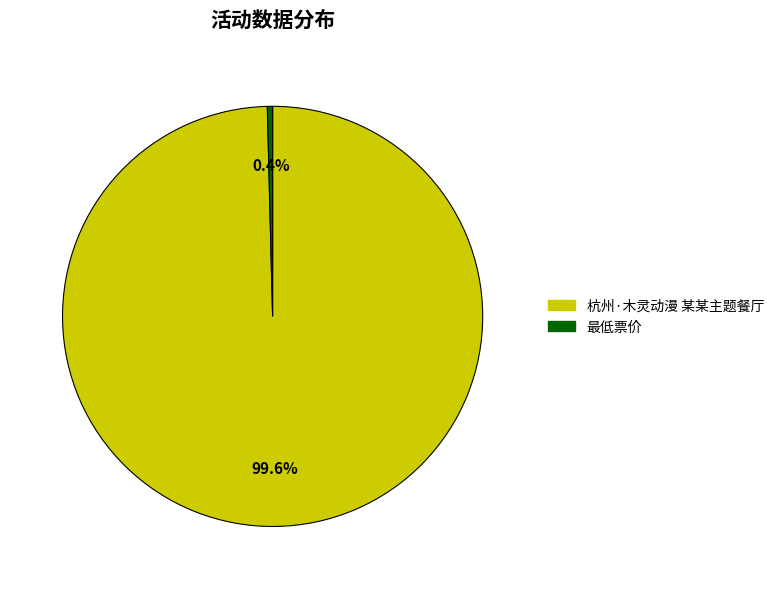

What is the majority slice?

杭州·木灵动漫 某某主题餐厅